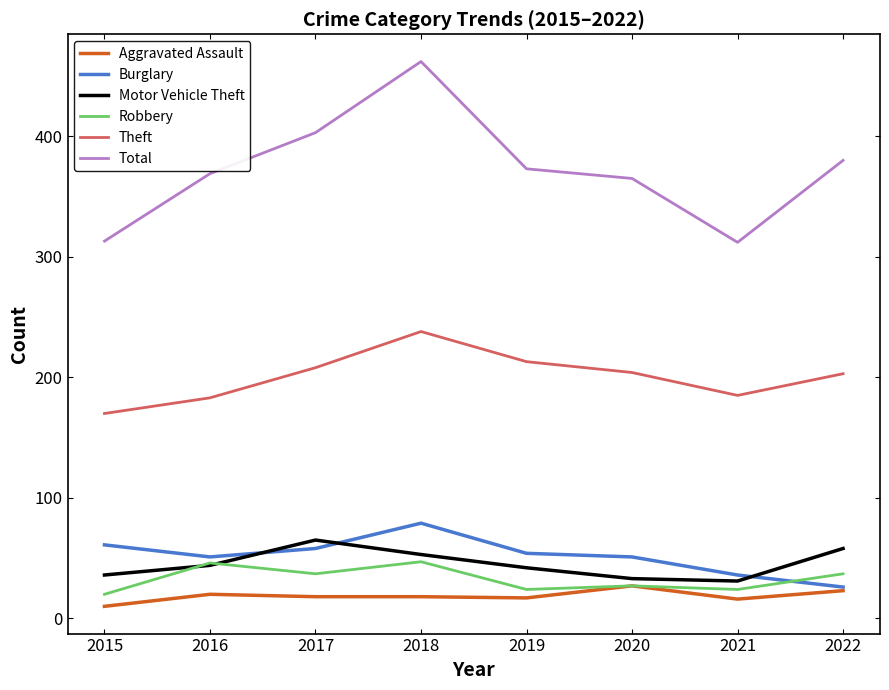

In Robbery, how many points are lower than both neighbors (excluding endpoints)?

3